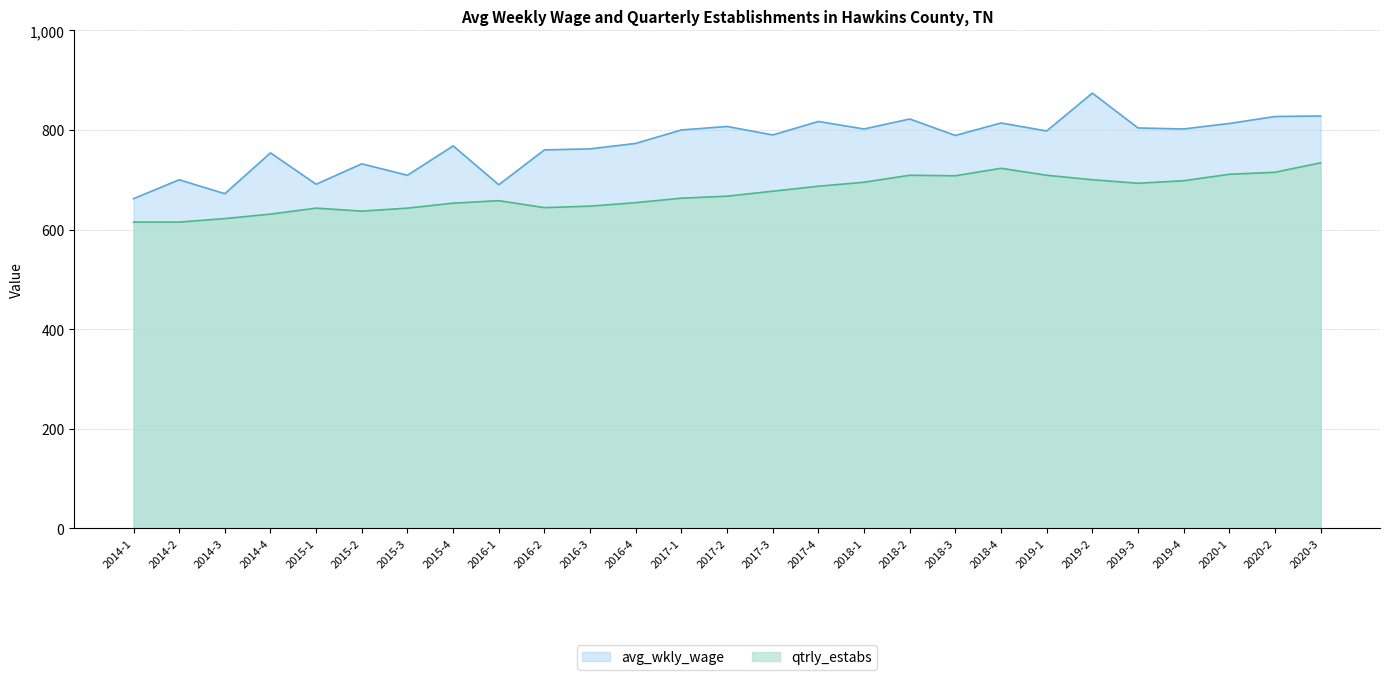

True or false: qtrly_estabs and avg_wkly_wage cross at least once.

False